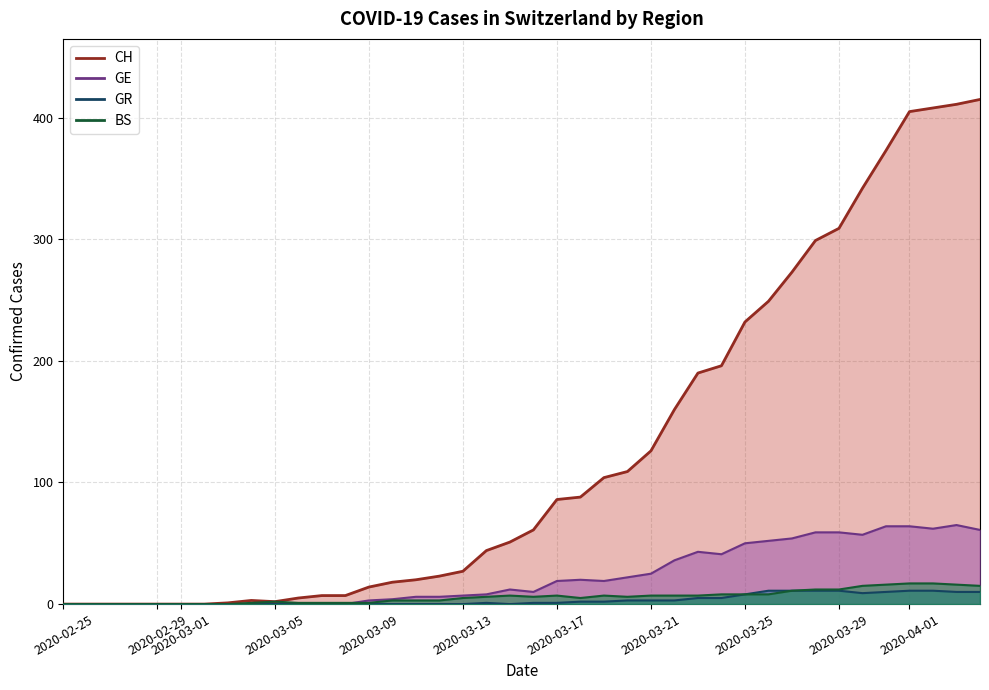

Which series has the widest spread of values?

CH